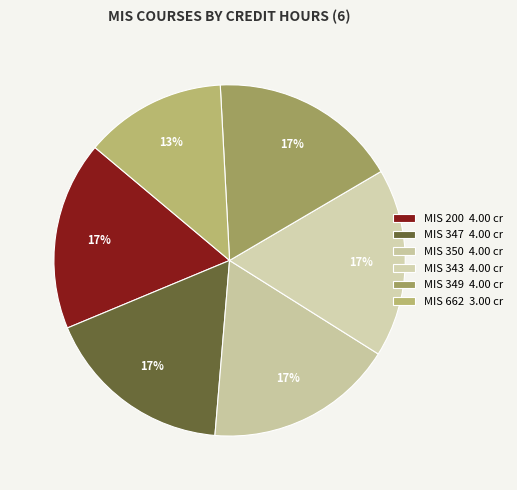

To the nearest percent, what is the average slice percentage?

17%